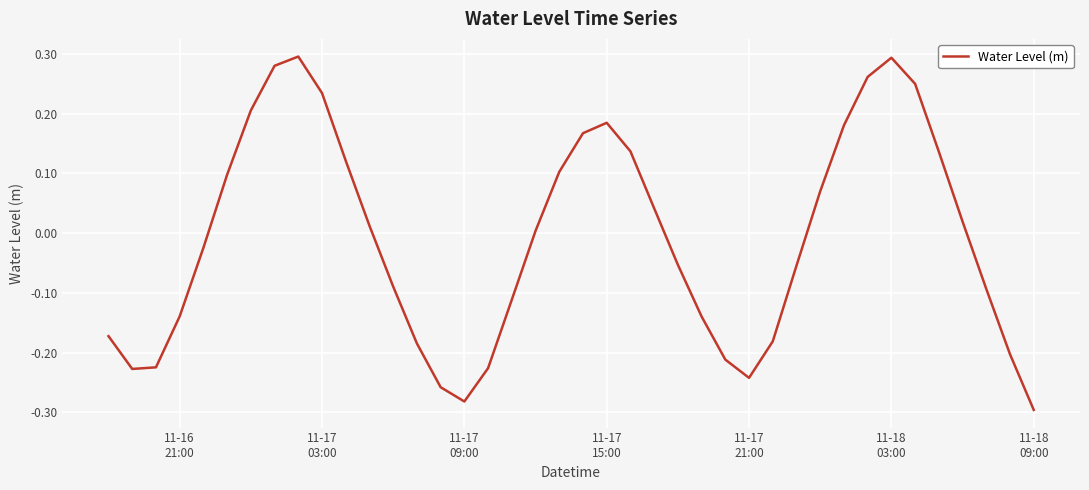

Is this an area chart (filled region under the line)?

No